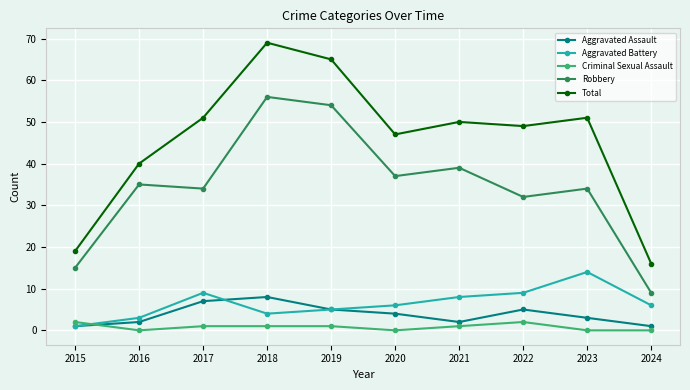

List the series in order of their peak value, highest first.

Total, Robbery, Aggravated Battery, Aggravated Assault, Criminal Sexual Assault